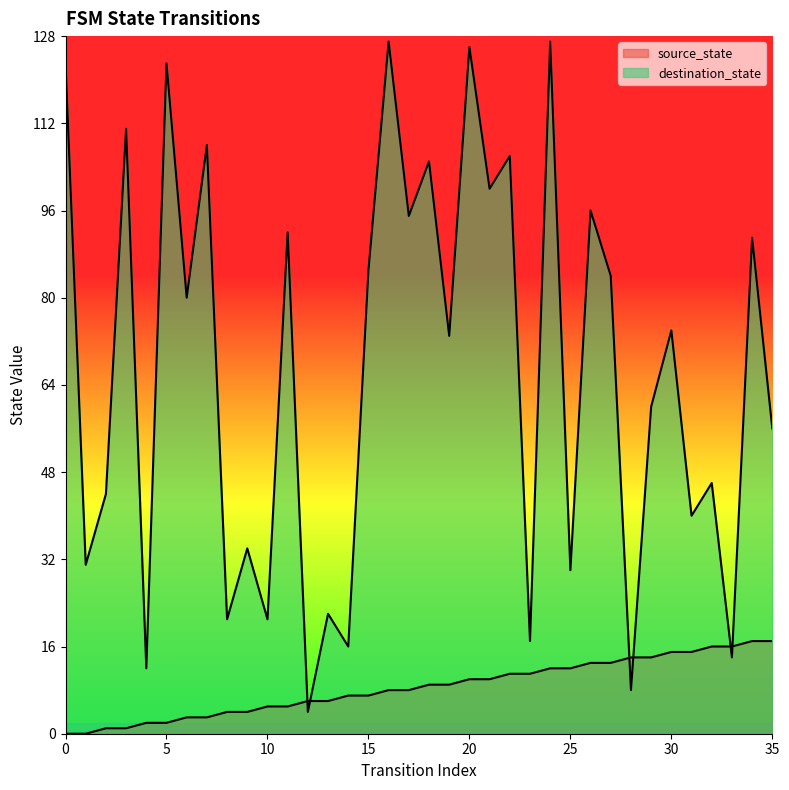

At how many categories does at least one series exceed 114?

5